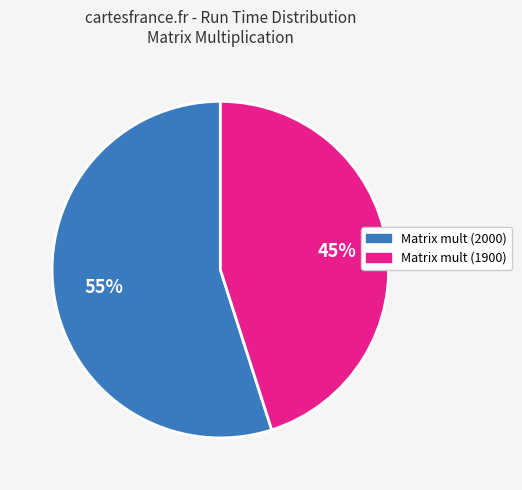

To the nearest percent, what is the average slice percentage?

50%